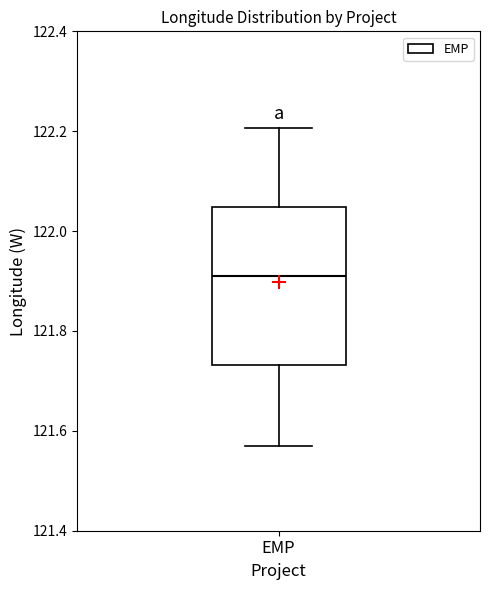

Read this box plot against the y-axis: the position of the median line, the range covered by the box, and the ends of both whiskers. The values are not printed on the chart, so give them approximately, as read against the axis.

median 121.90, box 121.74 to 122.04, whiskers 121.58 to 122.20